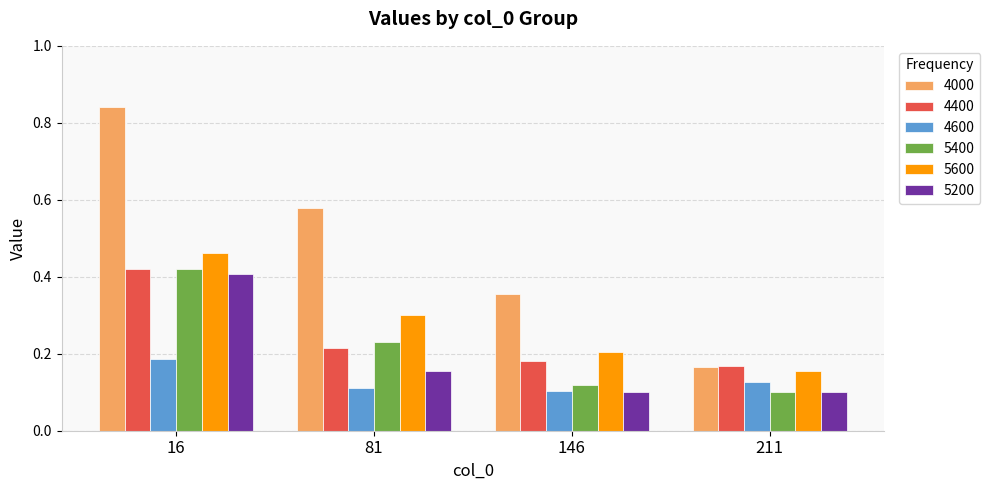

Rank the series at 81 from highest to lowest value.

4000, 5600, 5400, 4400, 5200, 4600